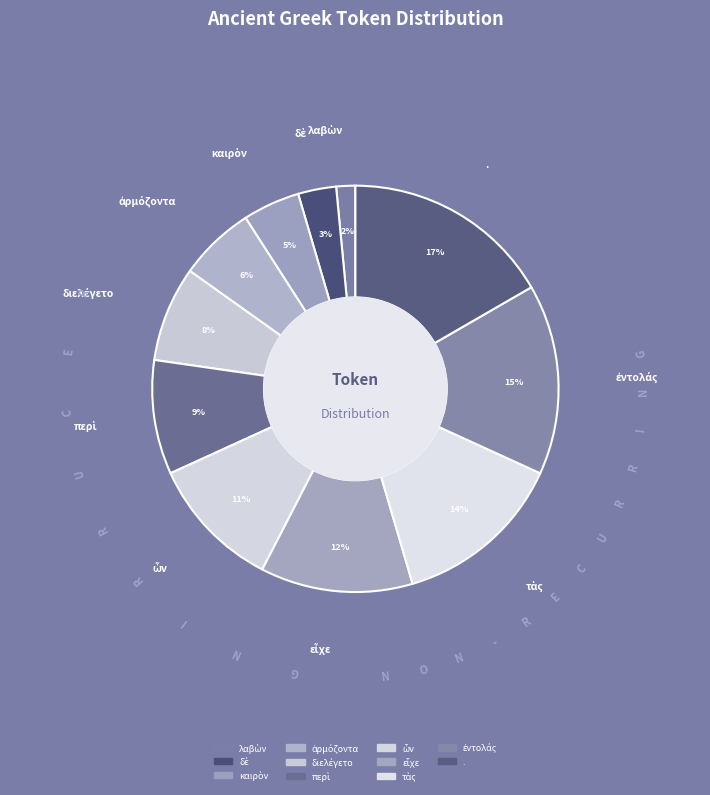

The ἁρμόζοντα slice represents 6% of the pie. True or false?

True